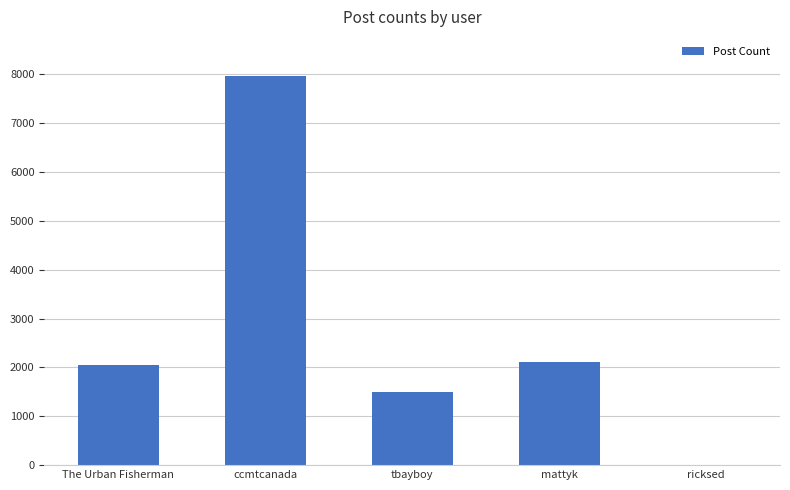

Approximately how many times larger is the value at tbayboy compared to The Urban Fisherman?

0.7